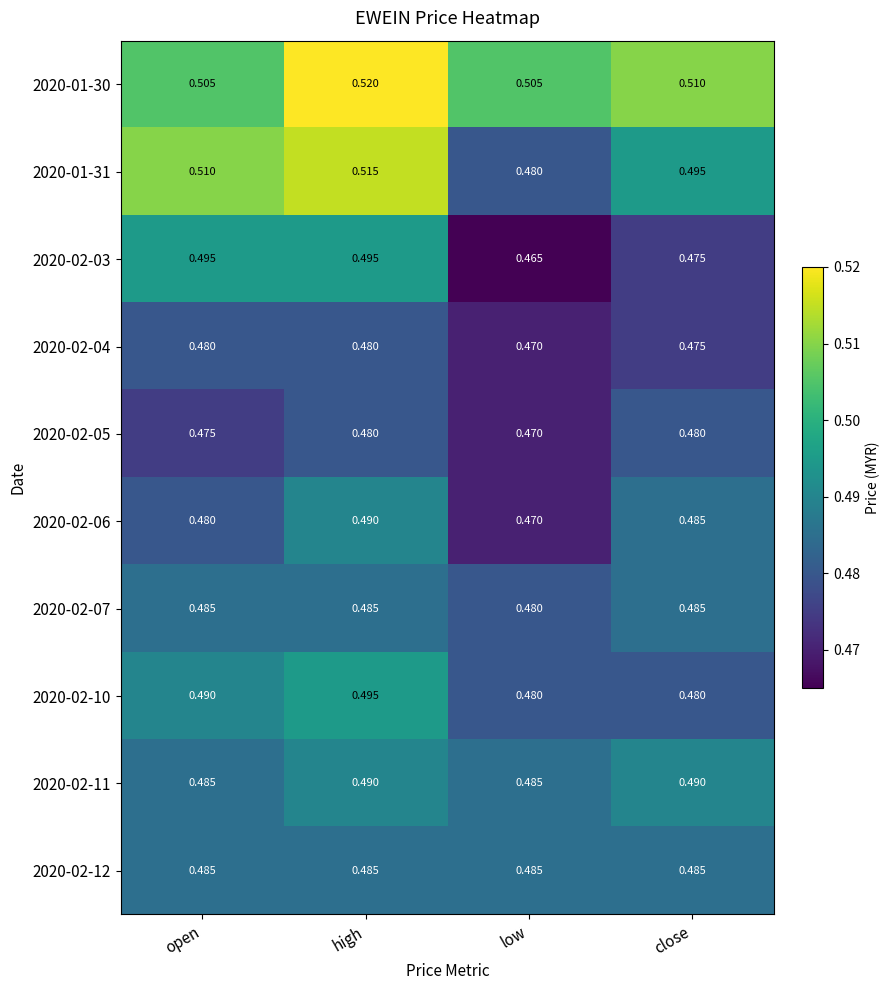

Which label corresponds to the smallest value in the chart?

low